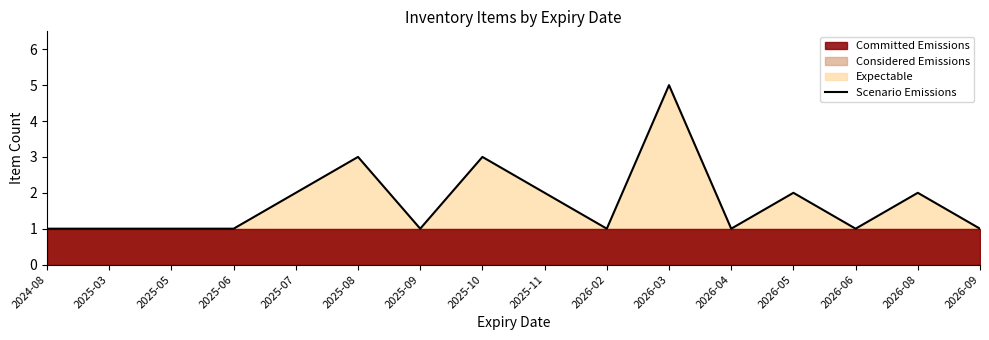

Does the chart have visible grid lines?

No